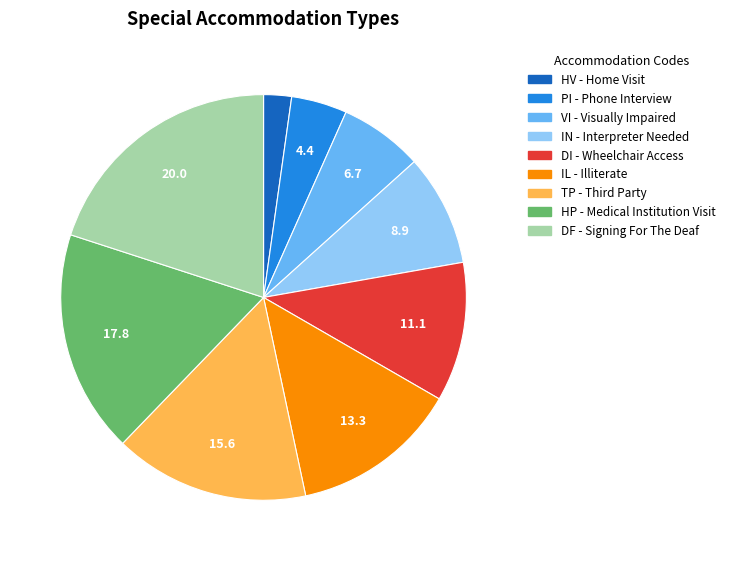

Do TP and PI together represent more than half of the pie?

No